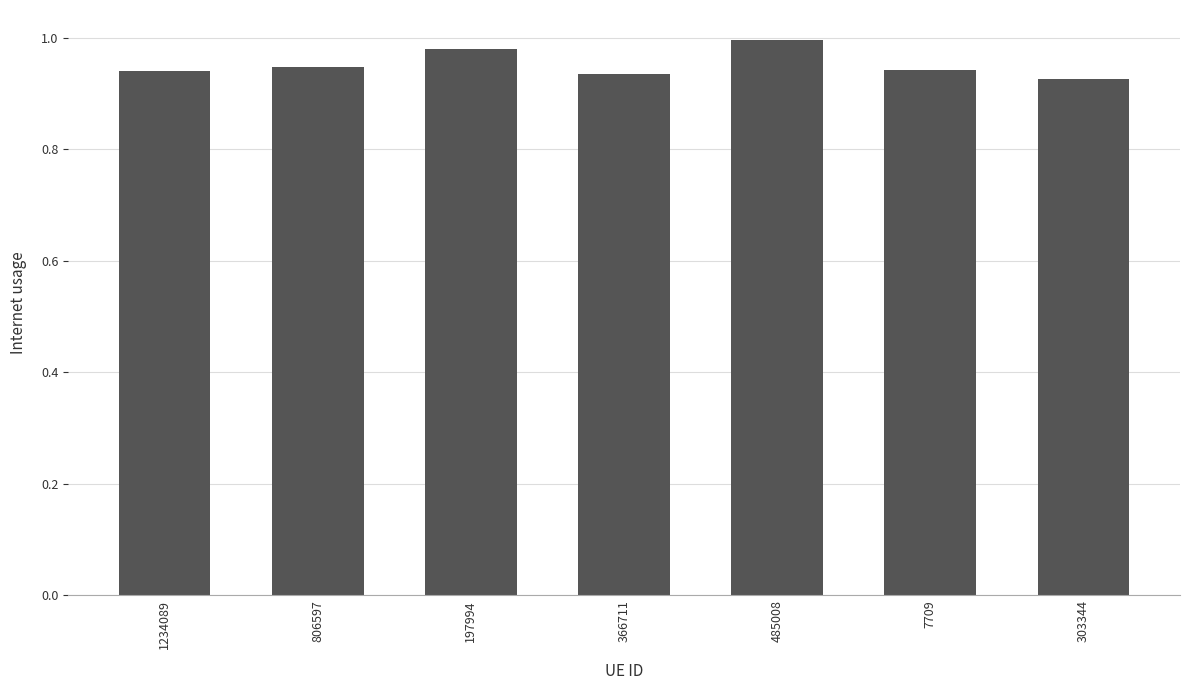

What is the sum of all values?

6.7